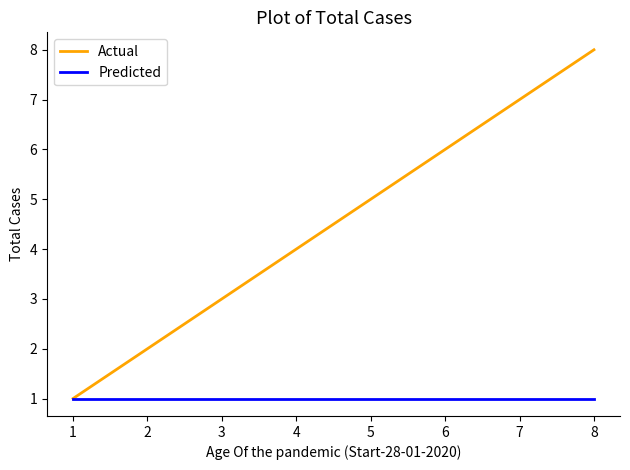

List the series in order of their peak value, highest first.

Actual, Predicted